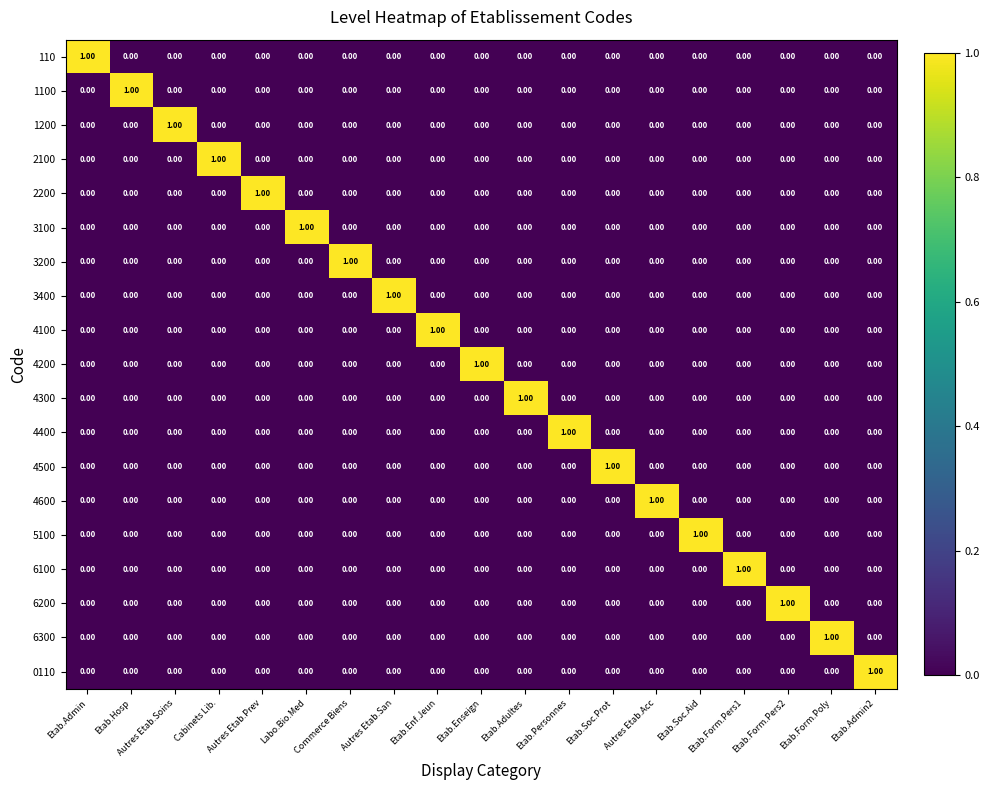

Which category has the highest value in the 110 series?

Etab.Admin